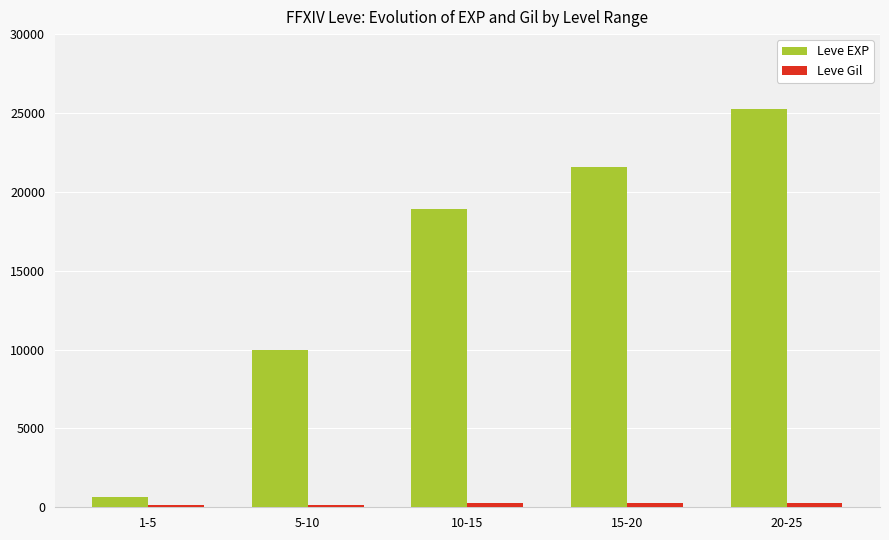

What is the maximum value shown in the chart?

25250